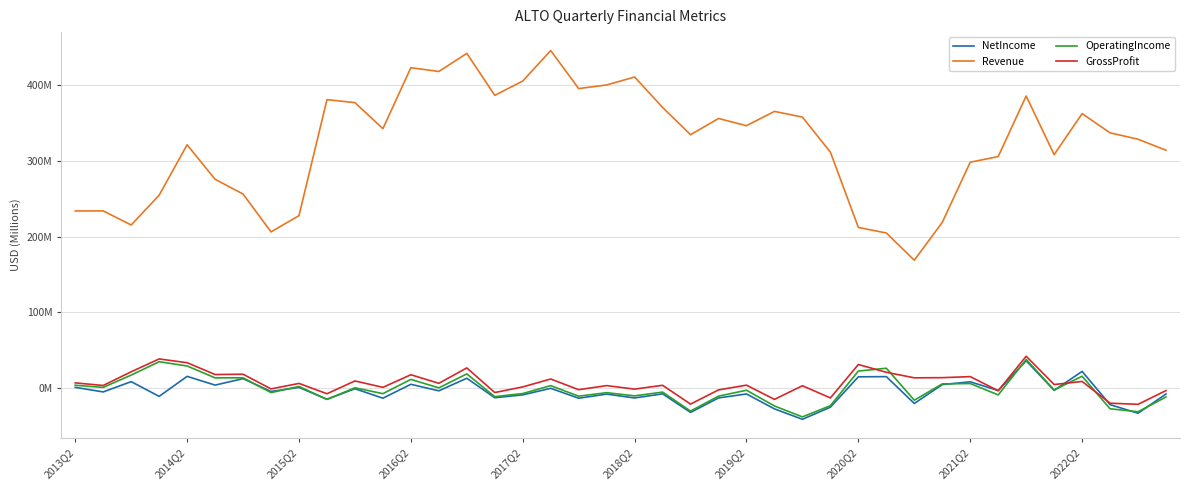

What is the sum of all OperatingIncome values?

-39.0